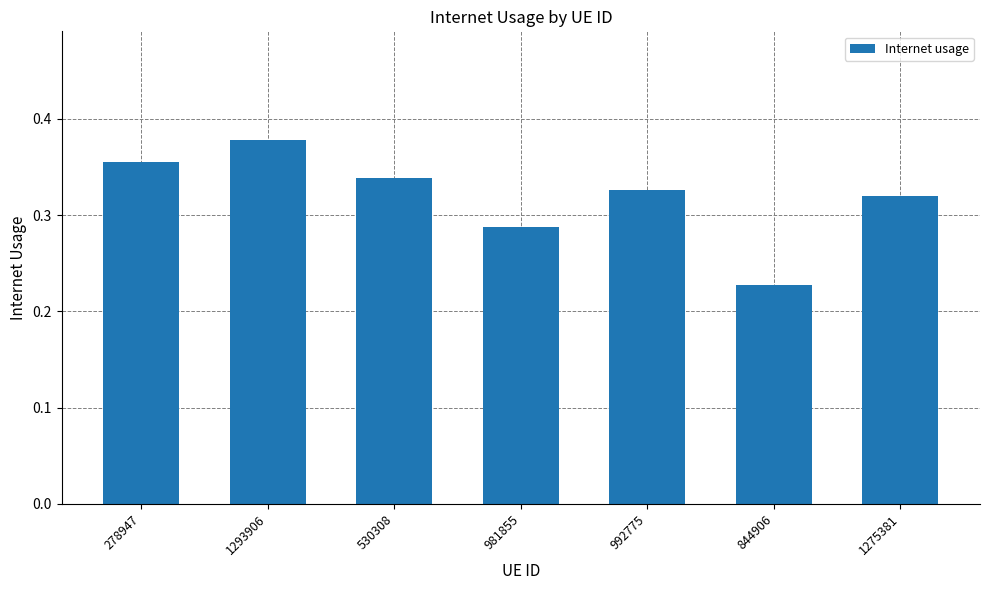

The chart shows a value of 0.4 at 981855. True or false?

False